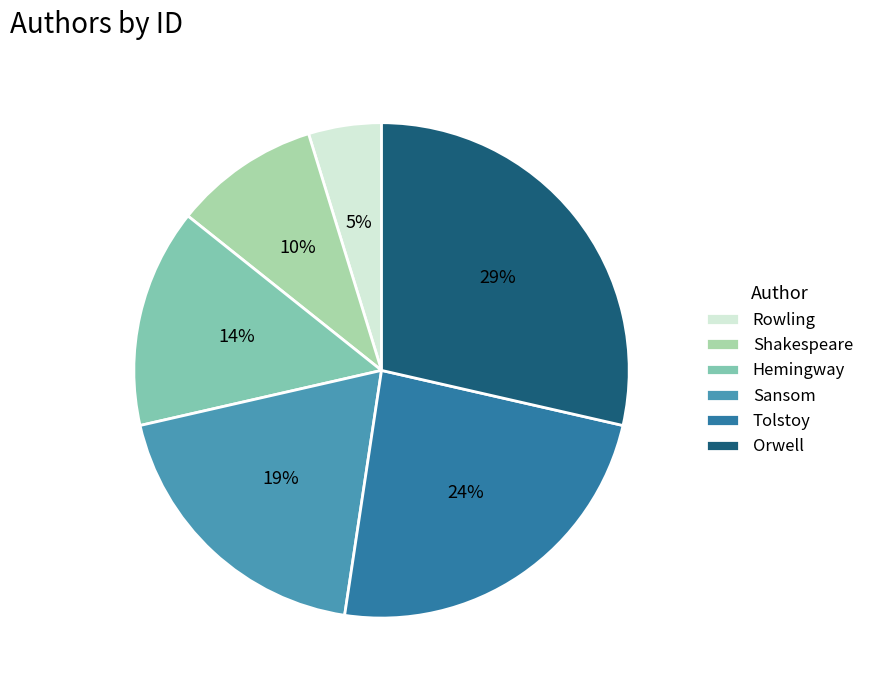

Which category has the biggest portion of the pie?

Orwell